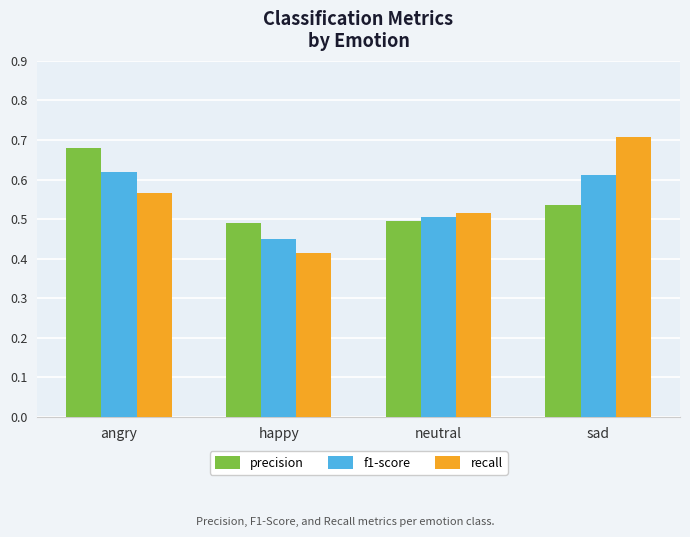

Count the precision values in the range 0 to 1.

4